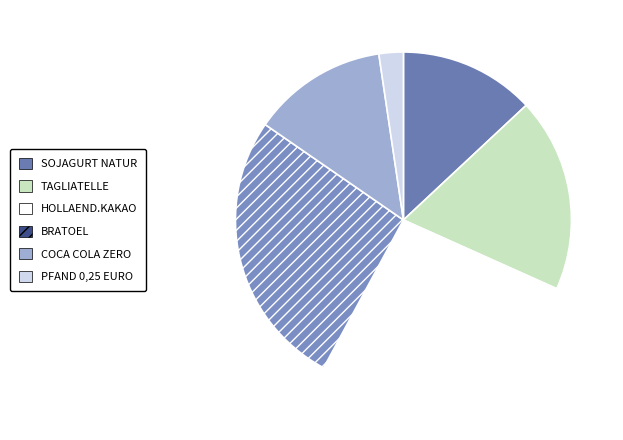

The BRATOEL slice represents 16% of the pie. True or false?

False